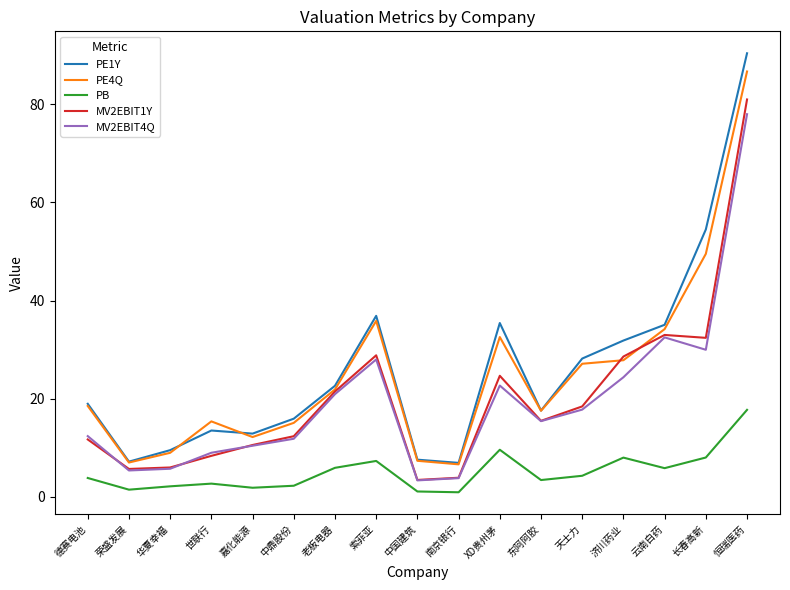

What is the spread (max minus min) of values at 恒瑞医药?

72.6